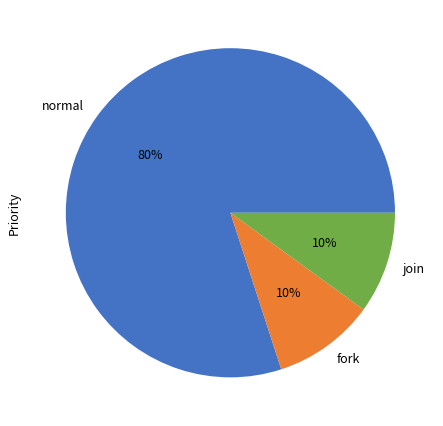

To the nearest percent, what is the difference between the largest and smallest slice percentages?

70%